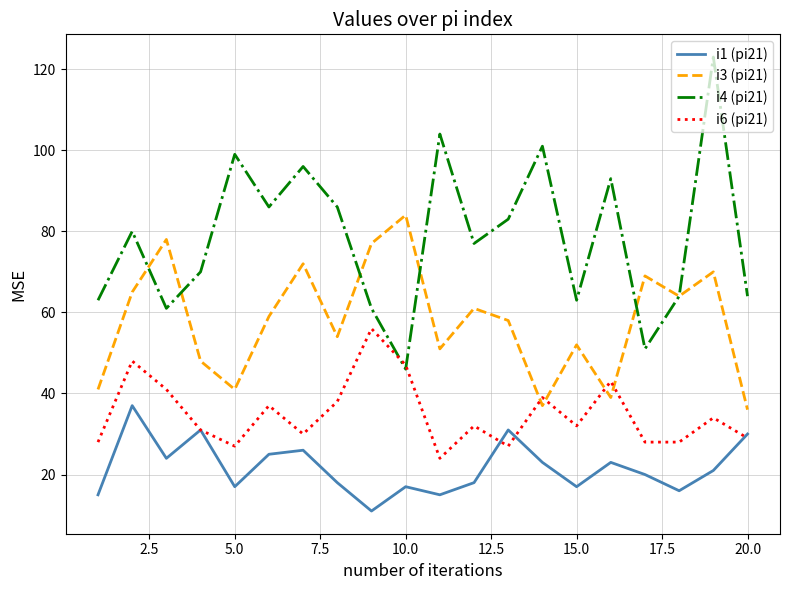

True or false: i1 (pi21) and i3 (pi21) intersect in this chart.

False